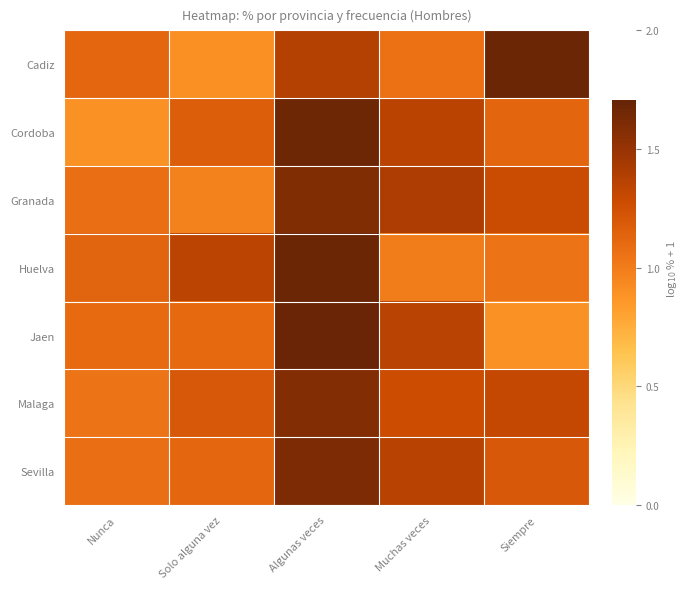

Reading left to right, extract all data points from this chart.

Cadiz: Nunca=1.1	Solo alguna vez=0.9	Algunas veces=1.4	Muchas veces=1.1	Siempre=1.7
Cordoba: Nunca=0.9	Solo alguna vez=1.2	Algunas veces=1.7	Muchas veces=1.4	Siempre=1.1
Granada: Nunca=1.1	Solo alguna vez=1.0	Algunas veces=1.6	Muchas veces=1.4	Siempre=1.3
Huelva: Nunca=1.1	Solo alguna vez=1.3	Algunas veces=1.7	Muchas veces=1.0	Siempre=1.0
Jaen: Nunca=1.1	Solo alguna vez=1.1	Algunas veces=1.7	Muchas veces=1.4	Siempre=0.9
Malaga: Nunca=1.0	Solo alguna vez=1.2	Algunas veces=1.6	Muchas veces=1.3	Siempre=1.3
Sevilla: Nunca=1.1	Solo alguna vez=1.1	Algunas veces=1.6	Muchas veces=1.4	Siempre=1.2